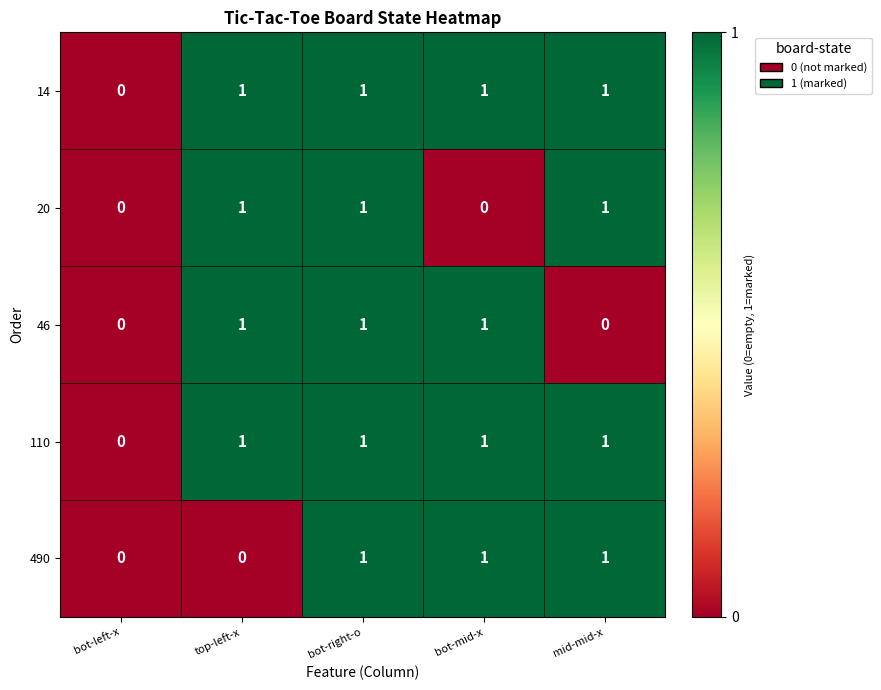

The 490 series shows 1 at mid-mid-x. True or false?

True